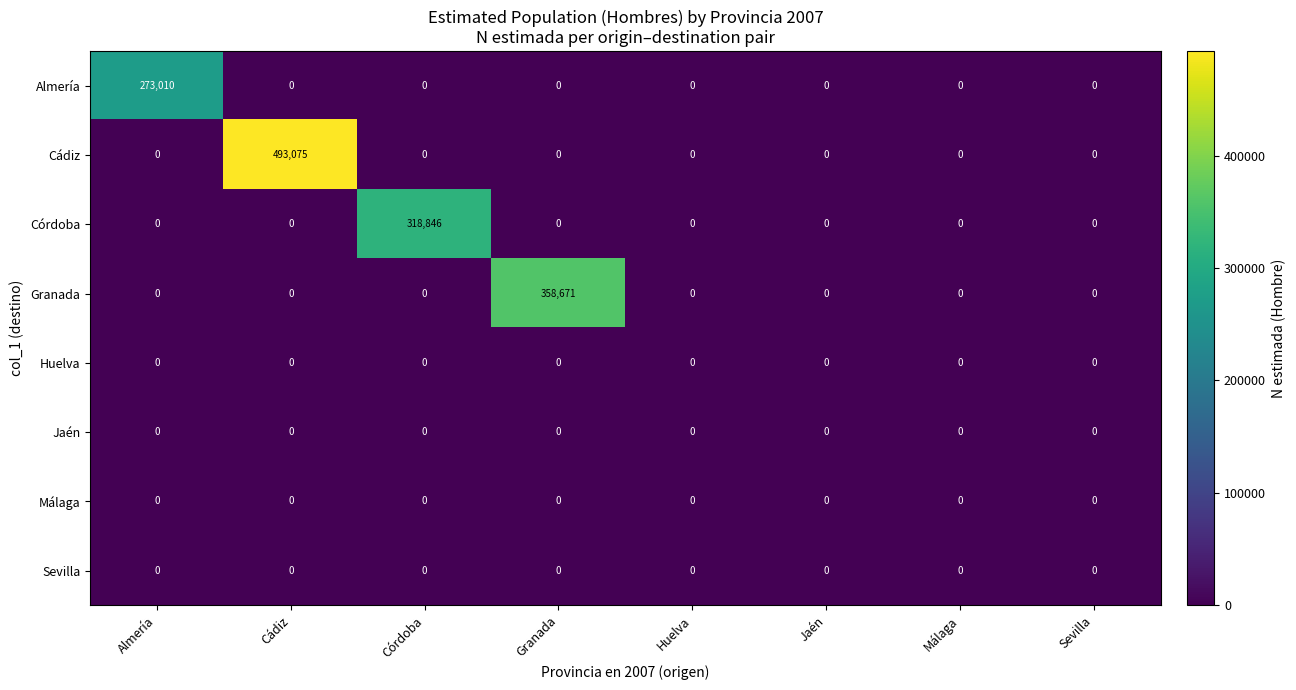

What is the difference between the highest and lowest values at Córdoba?

318846